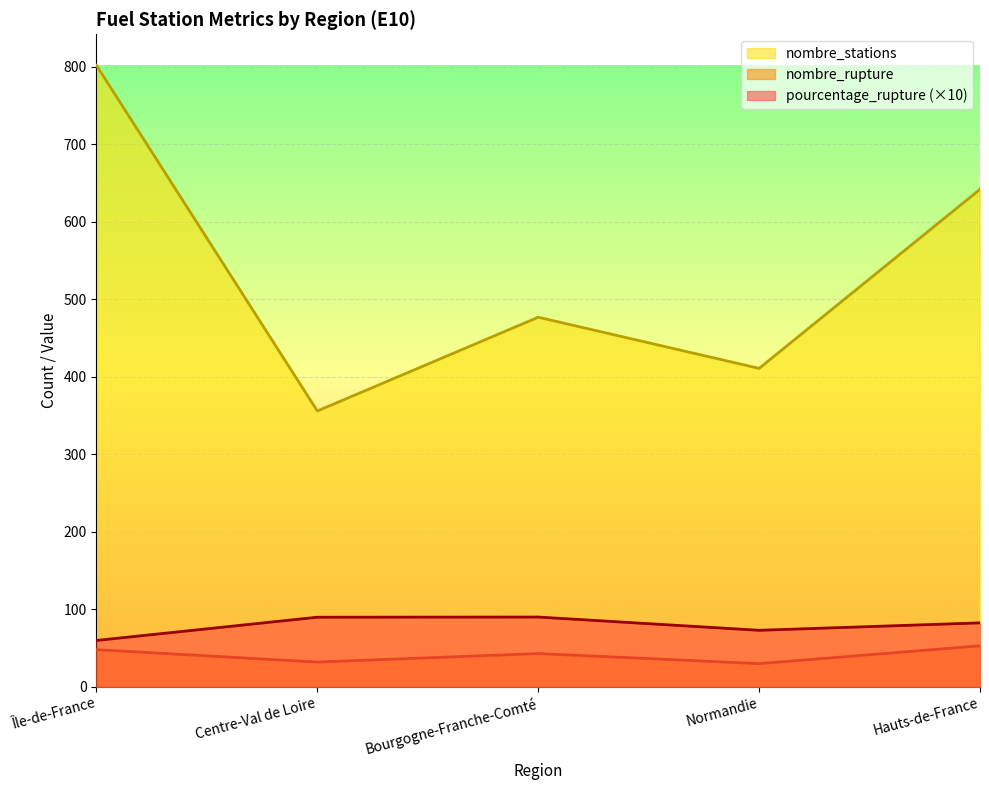

Where does the pourcentage_rupture series first go above 82?

Centre-Val de Loire